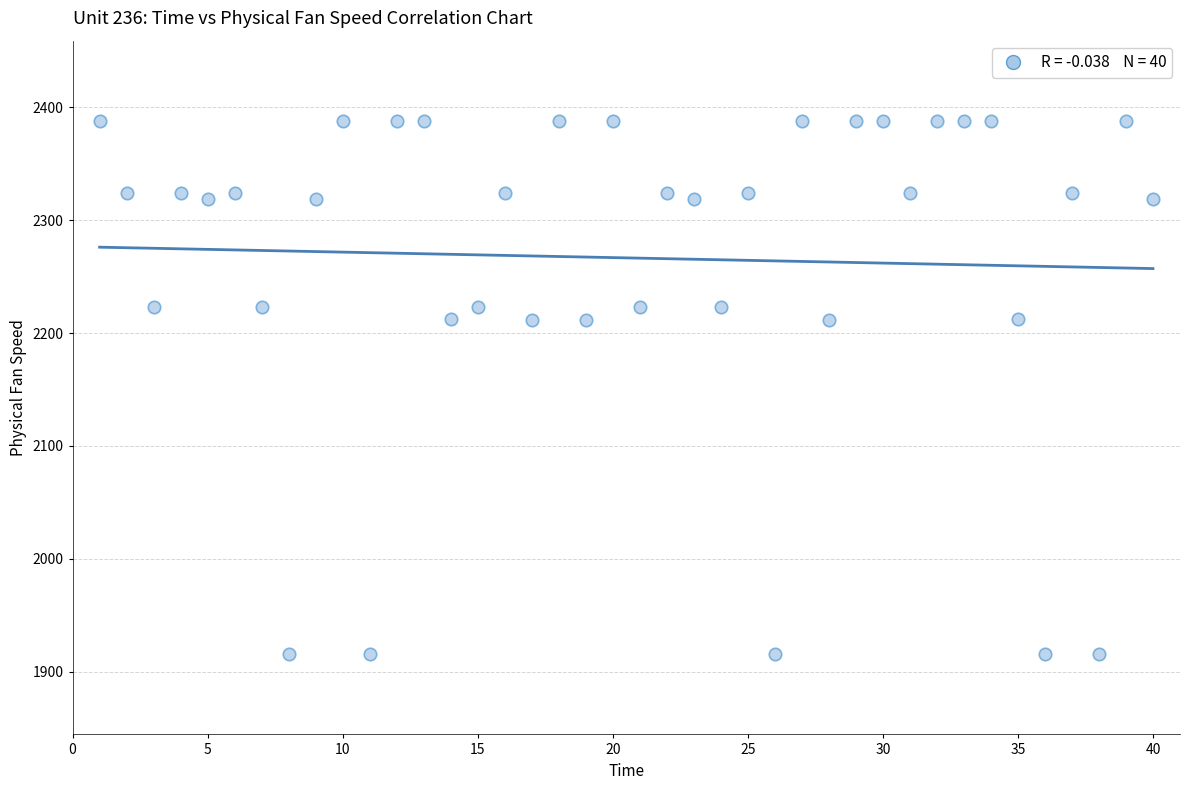

What is the range of Y values (max minus min)?

472.8